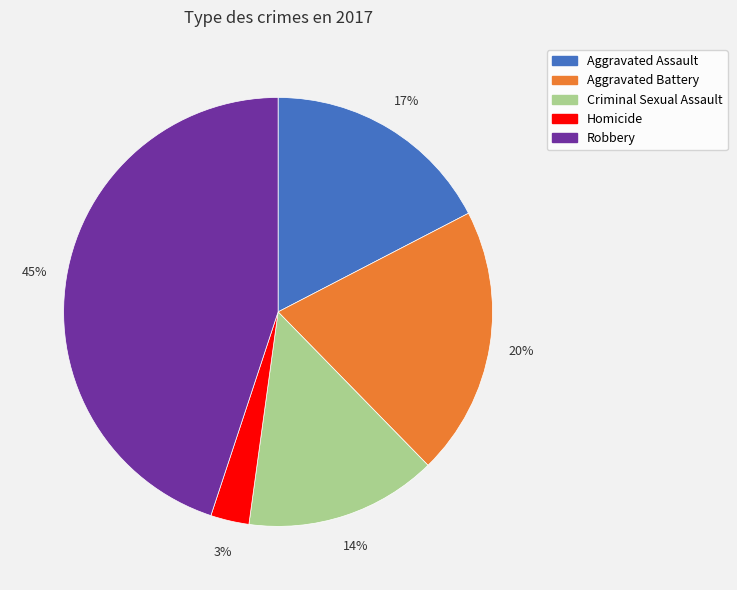

What percentage is the Robbery slice, to the nearest percent?

45%